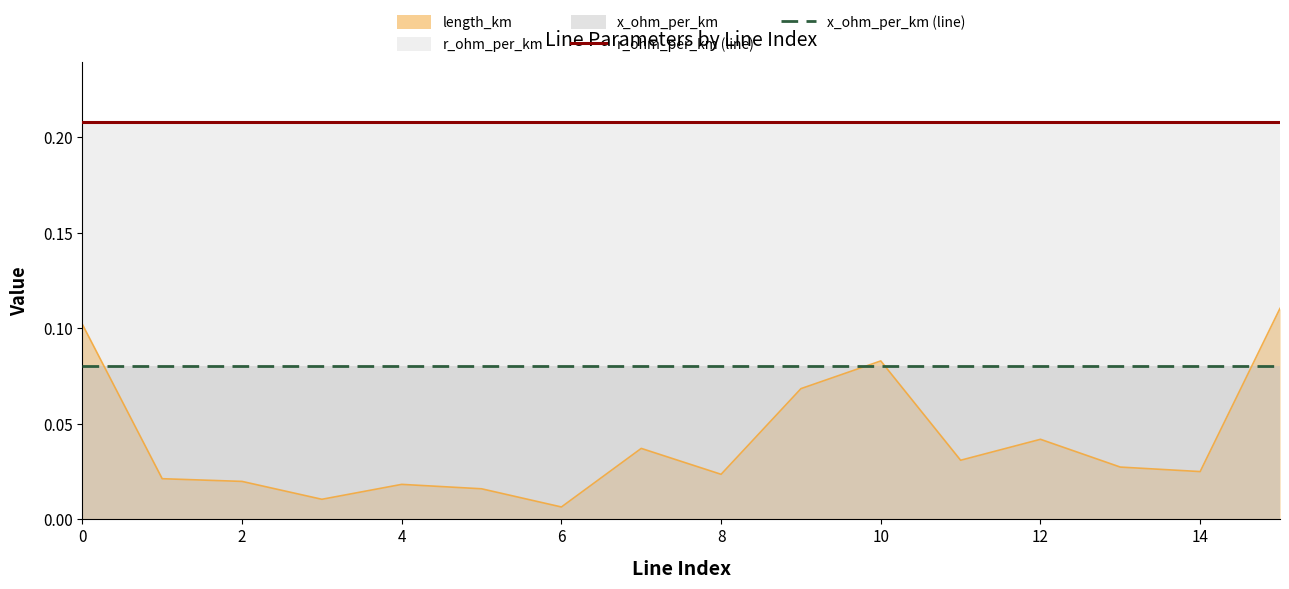

Count the number of data series in this chart.

3